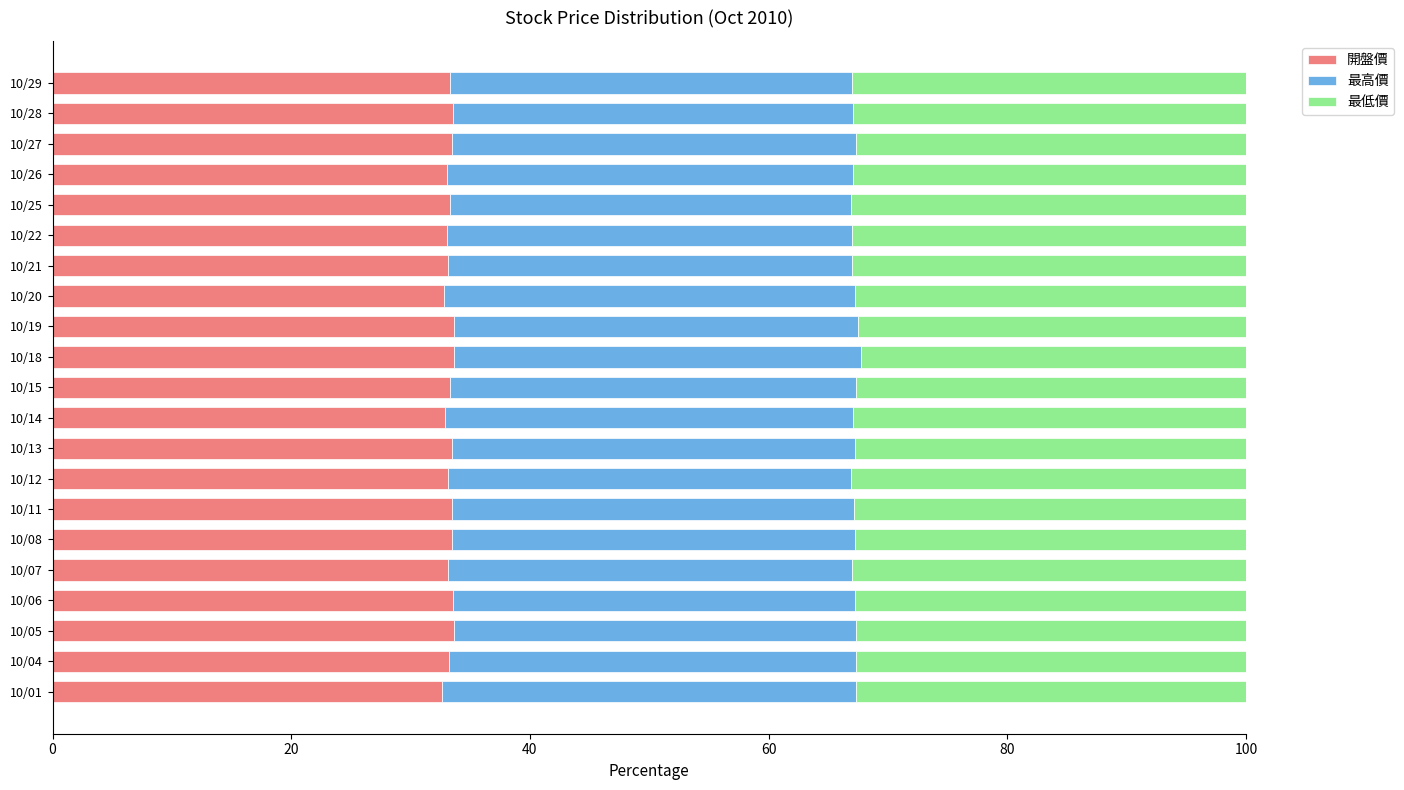

The value of 開盤價 at 10/25 is 33.3. True or false?

True